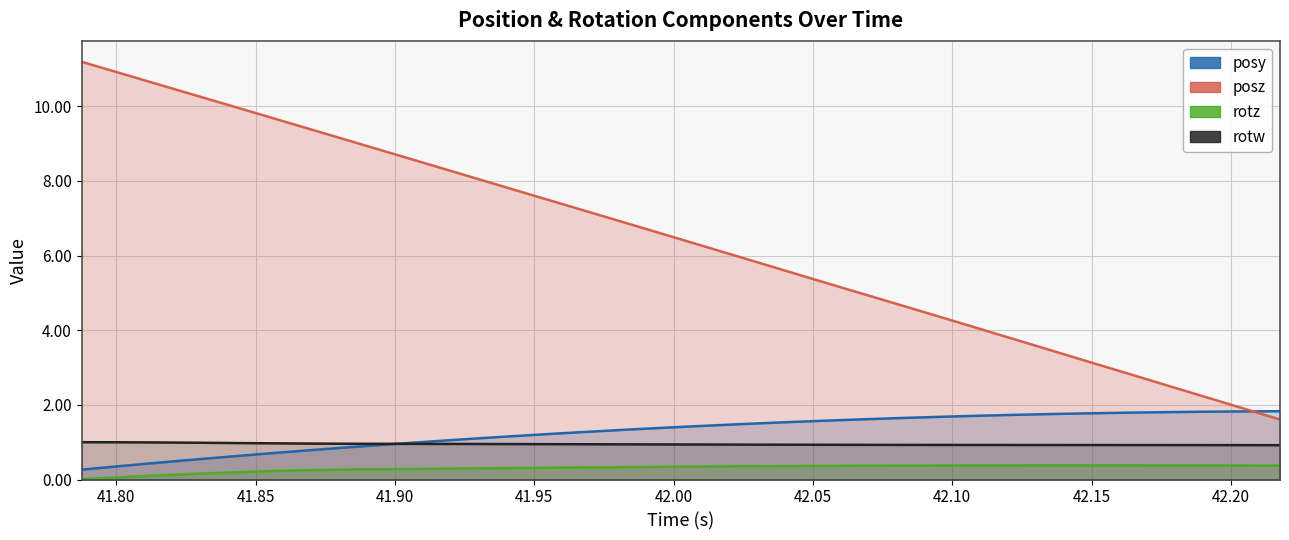

Rank the series by their maximum value, from highest to lowest.

posz, posy, rotw, rotz